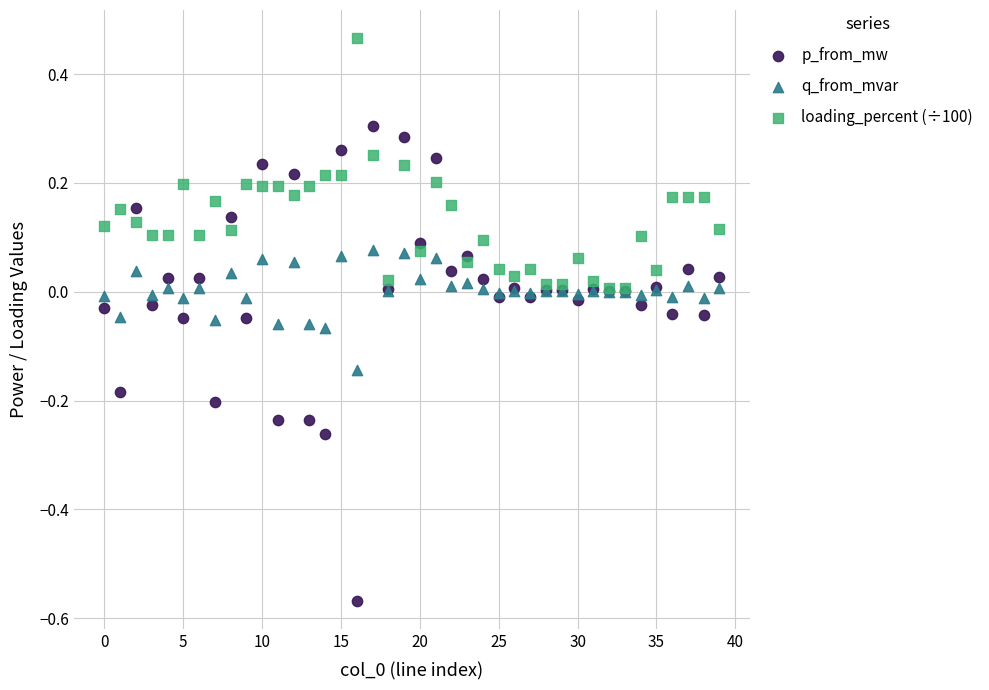

Which series reaches the maximum Y coordinate?

loading_percent (÷100)